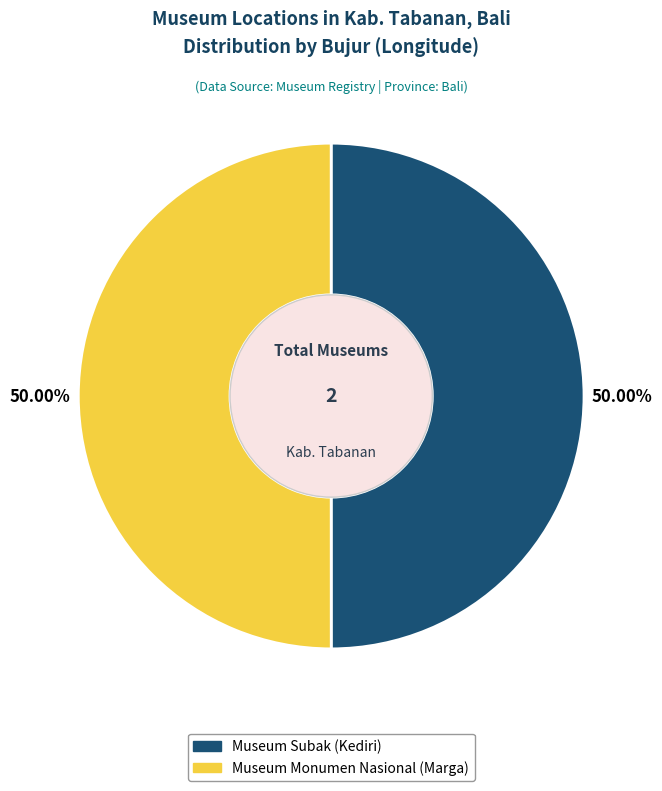

What percentage is NOT represented by Museum Monumen Nasional (Marga)?

50.0%